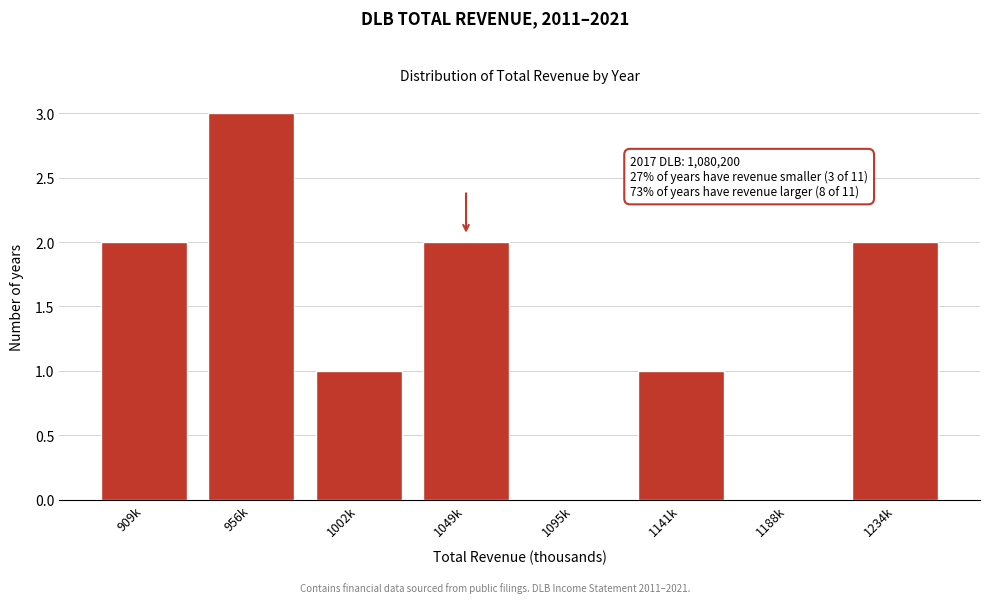

The chart shows a value of 0 at 1095k. True or false?

True